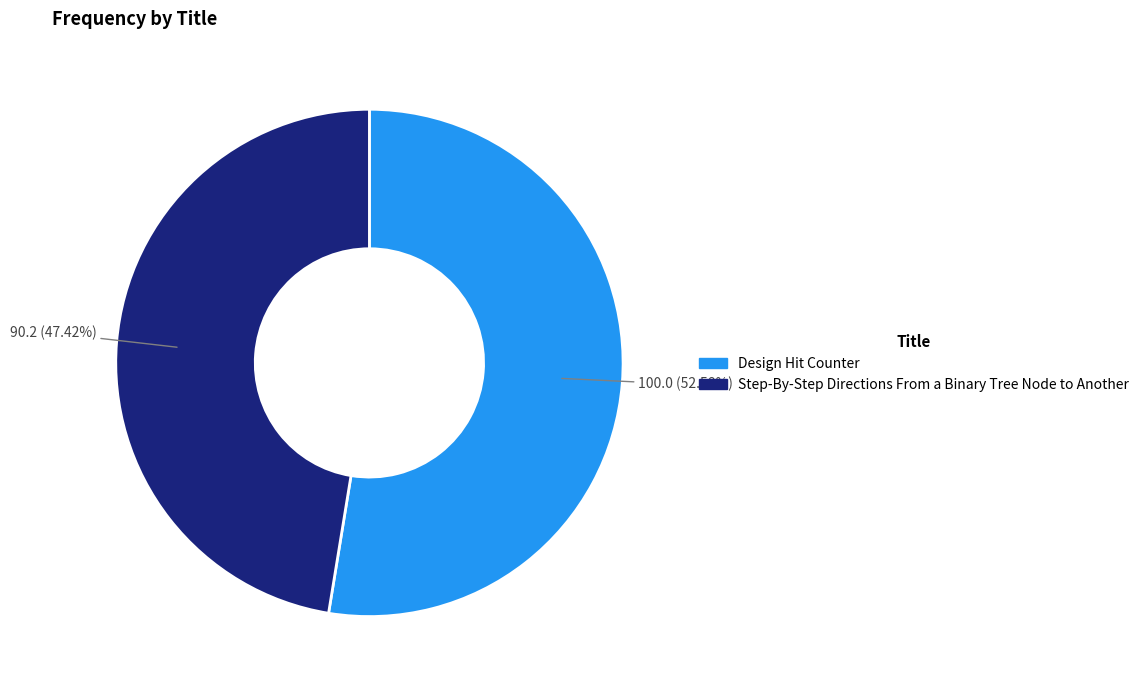

To the nearest percent, what percentage of the pie is Design Hit Counter?

53%